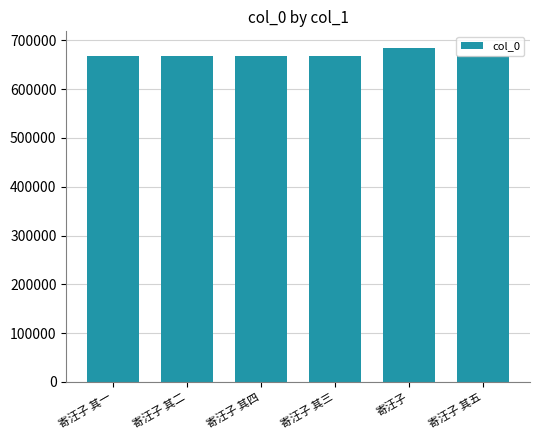

How many data points are less than 667778?

3